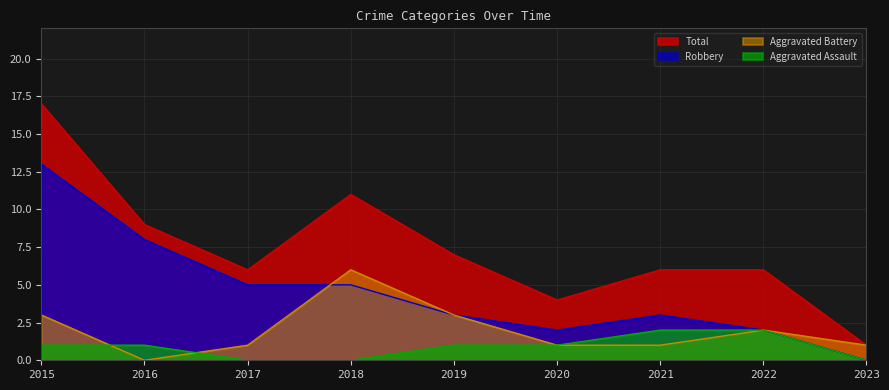

Reading left to right, what are all the values shown in this chart?

Aggravated Assault: 1	1	0	0	1	1	2	2	0
Aggravated Battery: 3	0	1	6	3	1	1	2	1
Robbery: 13	8	5	5	3	2	3	2	0
Total: 17	9	6	11	7	4	6	6	1